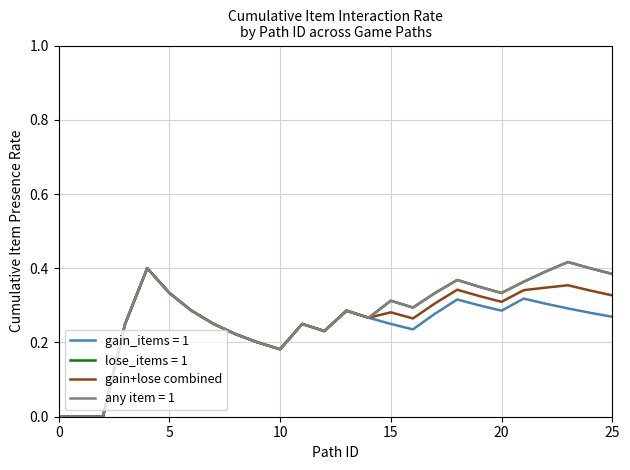

Reading left to right, extract all data points from this chart.

0.0	0.0	0.0	0.2	0.4	0.3	0.3	0.2	0.2	0.2	0.2	0.2	0.2	0.3	0.3	0.3	0.3	0.3	0.3	0.3	0.3	0.3	0.3	0.4	0.3	0.3